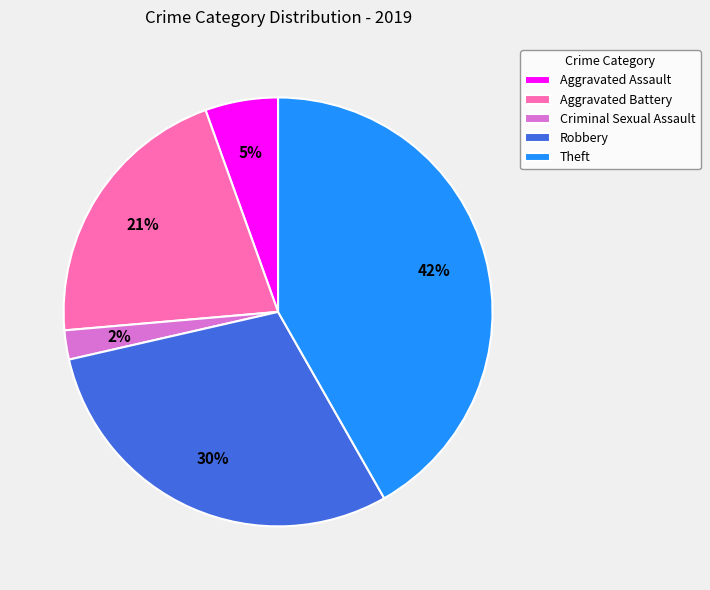

Which category has the biggest portion of the pie?

Theft